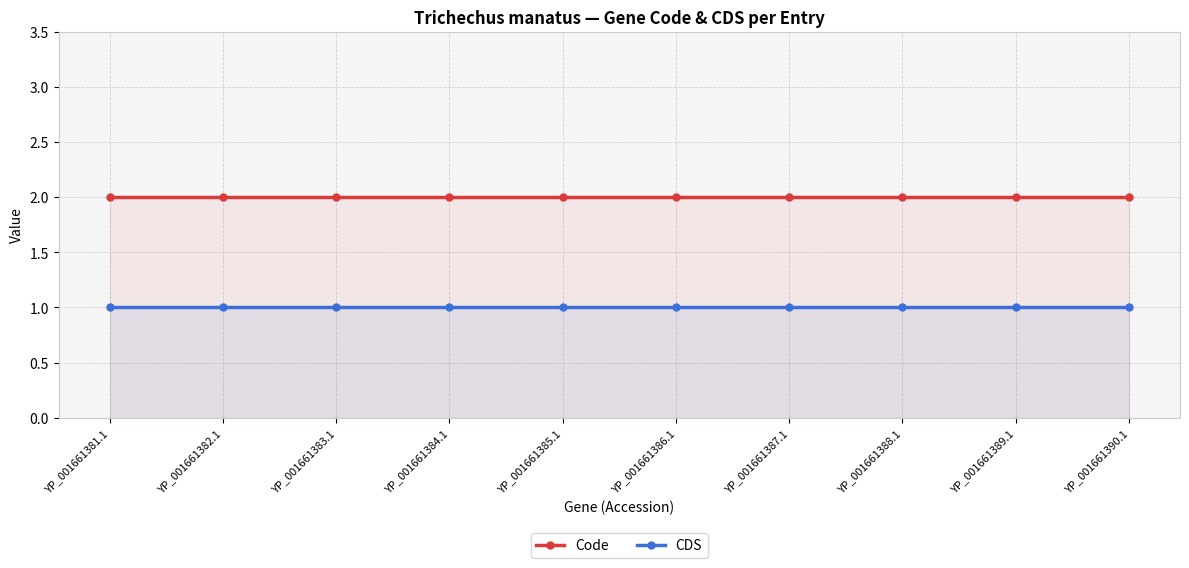

How many lines are shown in the chart?

2